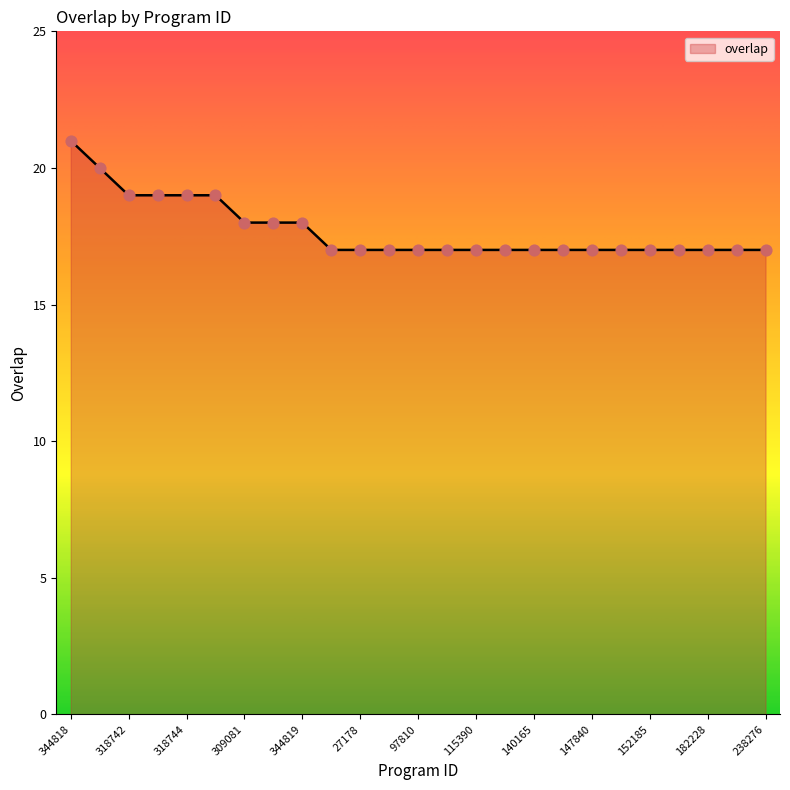

What is the difference between the maximum and minimum values?

4